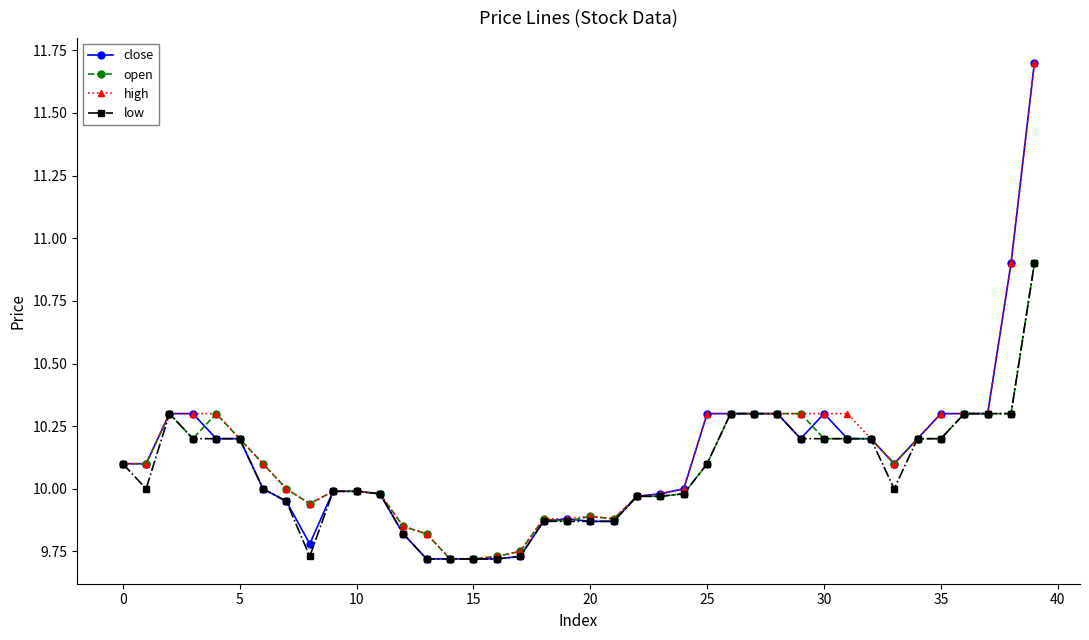

True or false: open has more than 1 interior local peaks.

True